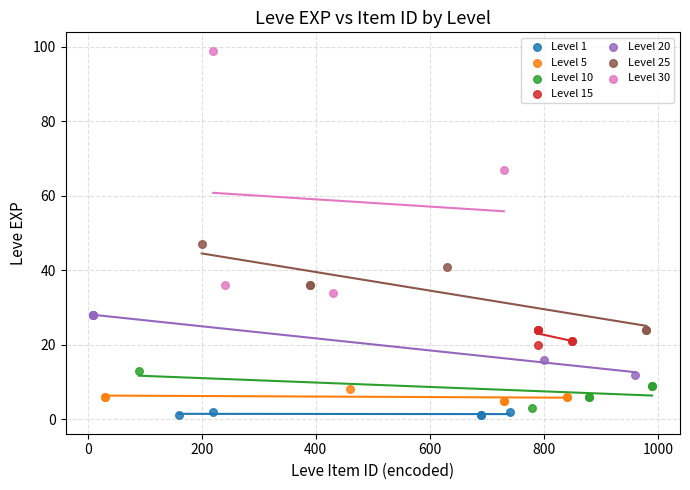

Which series has the widest spread of Y values?

Level 30